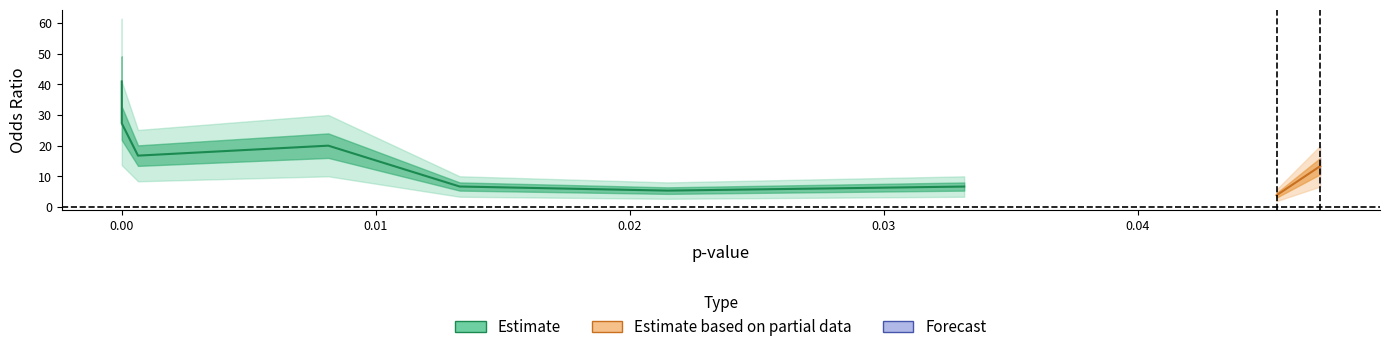

Does the chart display data point markers on the line(s)?

No